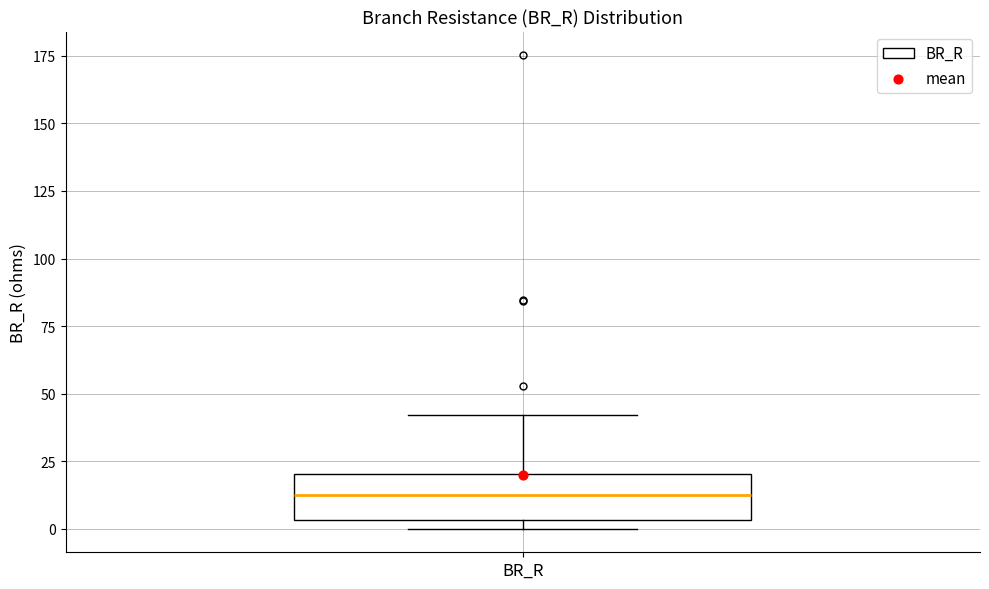

Where is the lower edge of the box for BR_R on the y-axis? The values are not printed on the chart, so give them approximately, as read against the axis.

5